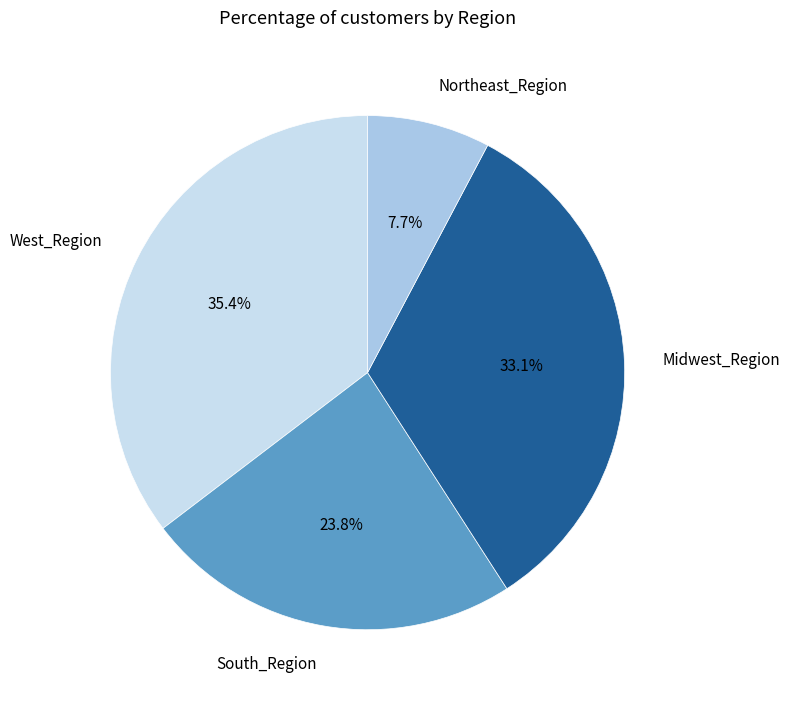

Is there any slice that represents more than half of the pie?

No